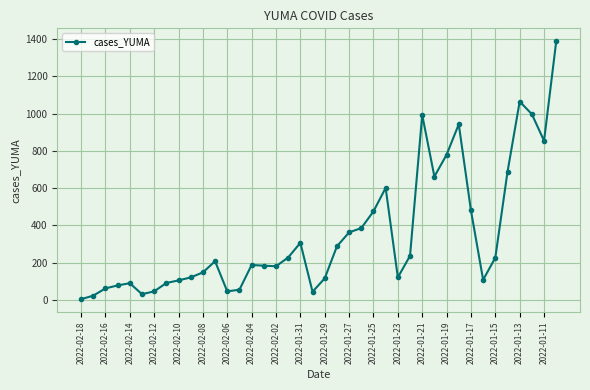

How many series are shown in this chart?

1